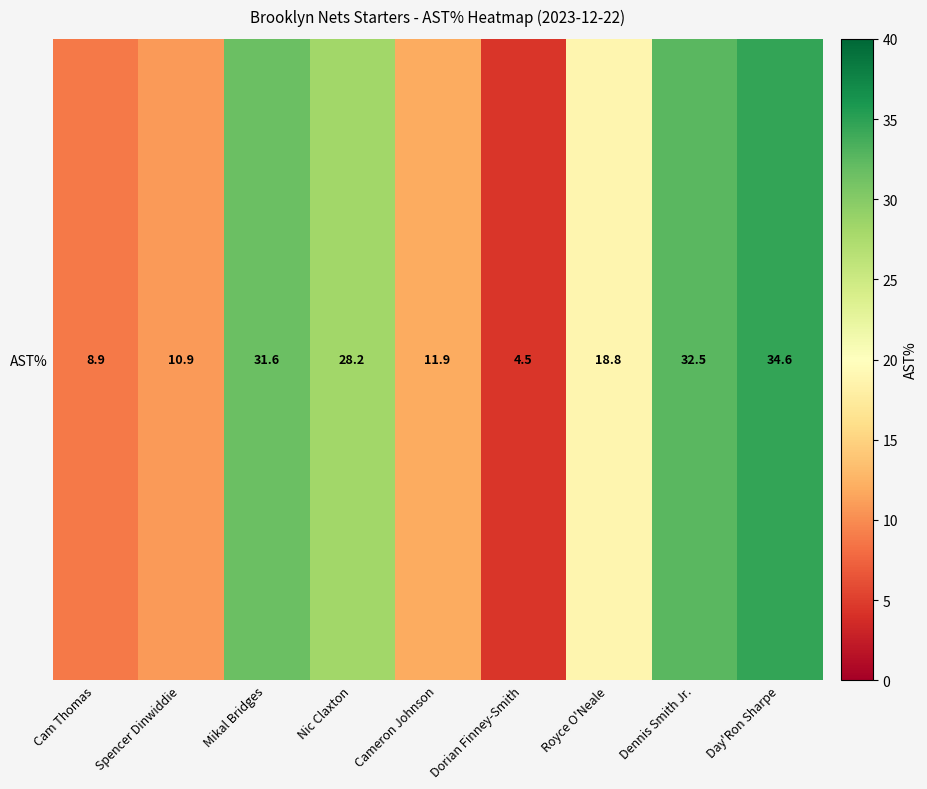

What is the sum of all values?

181.9